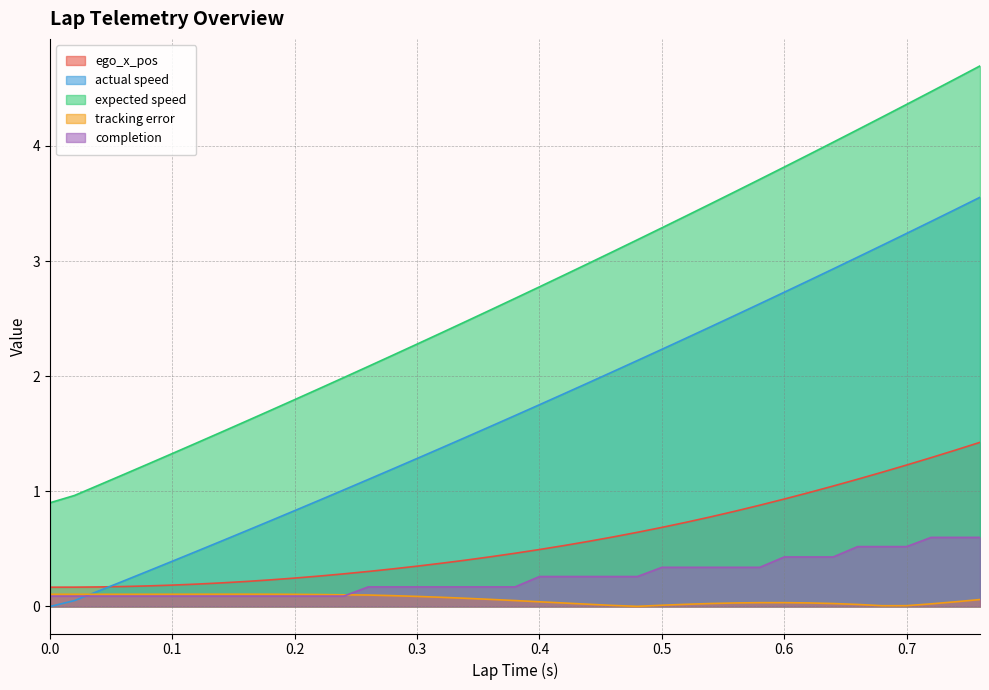

Read the ego_x_pos value at 0.68.

1.2